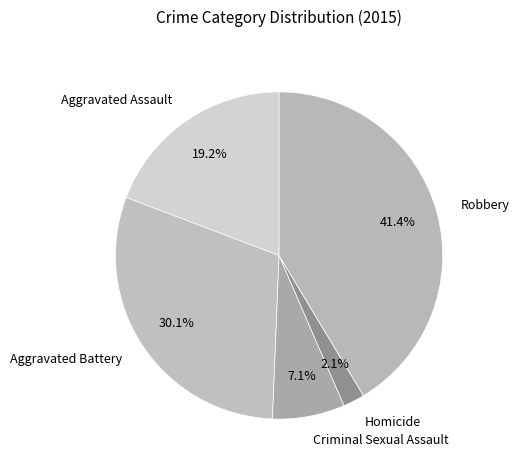

To the nearest percent, what is the difference between the Aggravated Assault and Aggravated Battery slice percentages?

11%